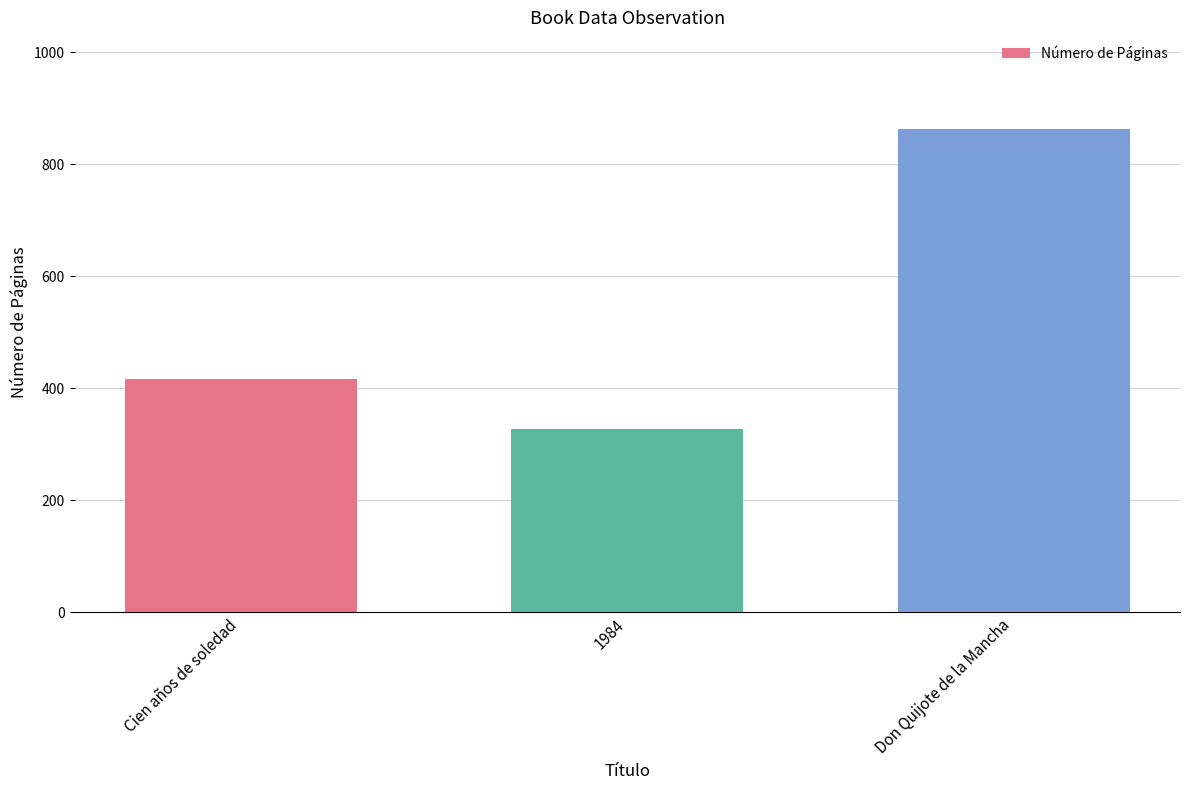

Does the chart contain any negative values?

No